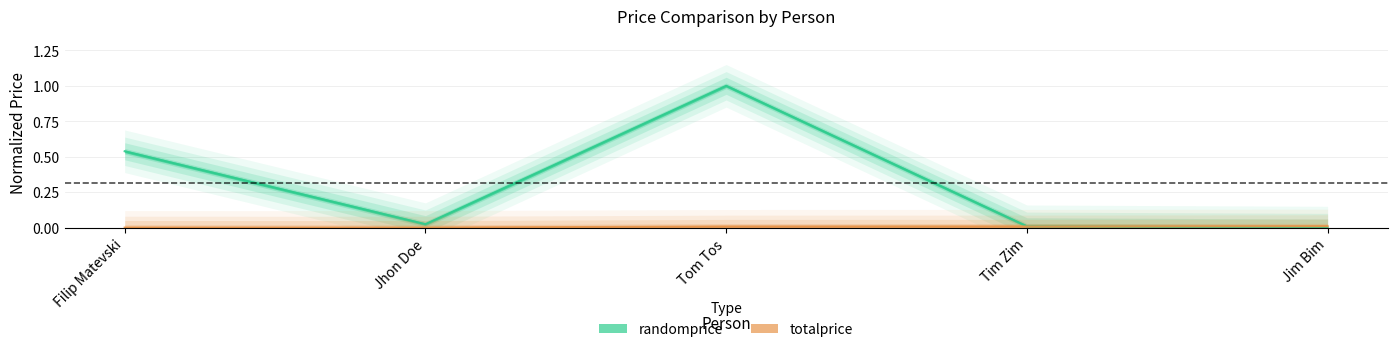

Rank the series by their maximum value, from highest to lowest.

randomprice, totalprice